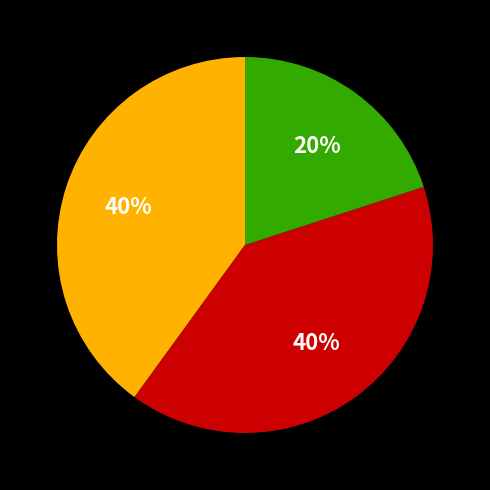

To the nearest percent, what is the difference between the largest and smallest slice percentages?

20%